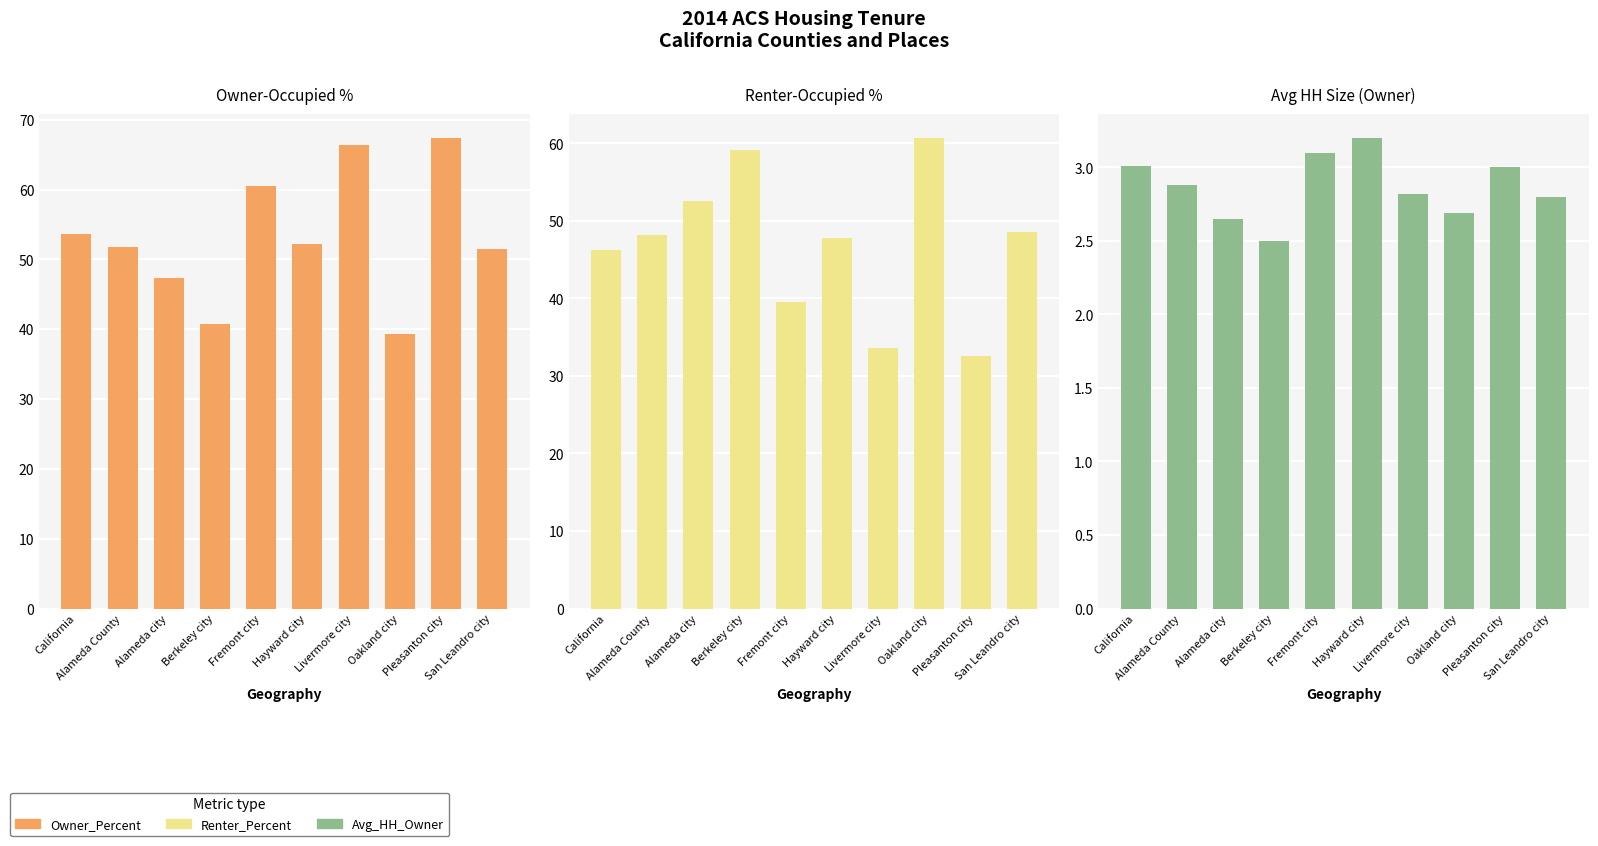

Reading right to left, transcribe all the data shown in this chart.

Owner_Percent: 51.5	67.4	39.3	66.4	52.2	60.5	40.8	47.4	51.8	53.7
Renter_Percent: 48.5	32.6	60.7	33.6	47.8	39.5	59.2	52.6	48.2	46.3
Avg_HH_Owner: 2.8	3.0	2.7	2.8	3.2	3.1	2.5	2.6	2.9	3.0